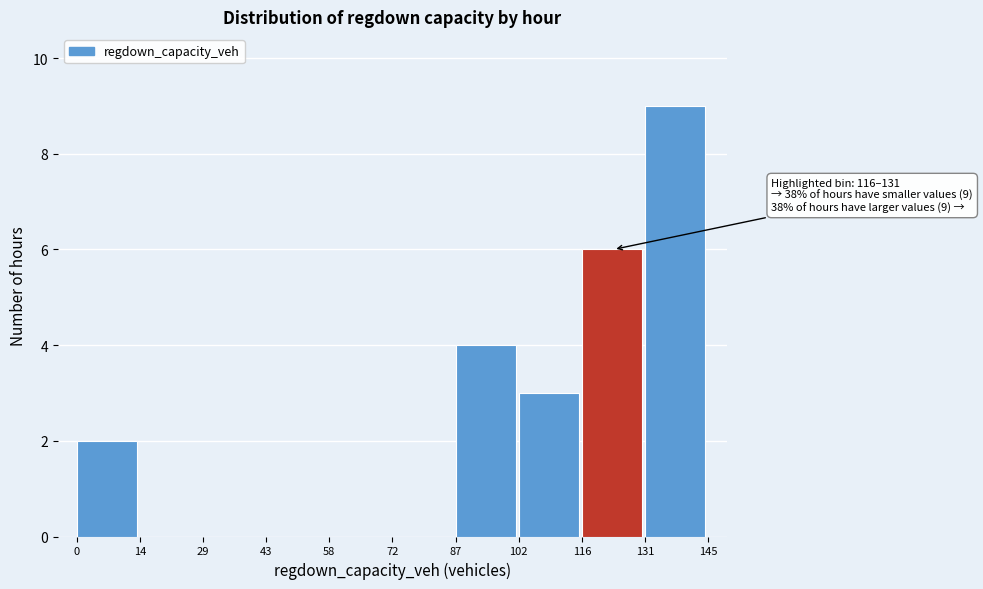

Which range on the x-axis has the tallest bar?

131 to 145